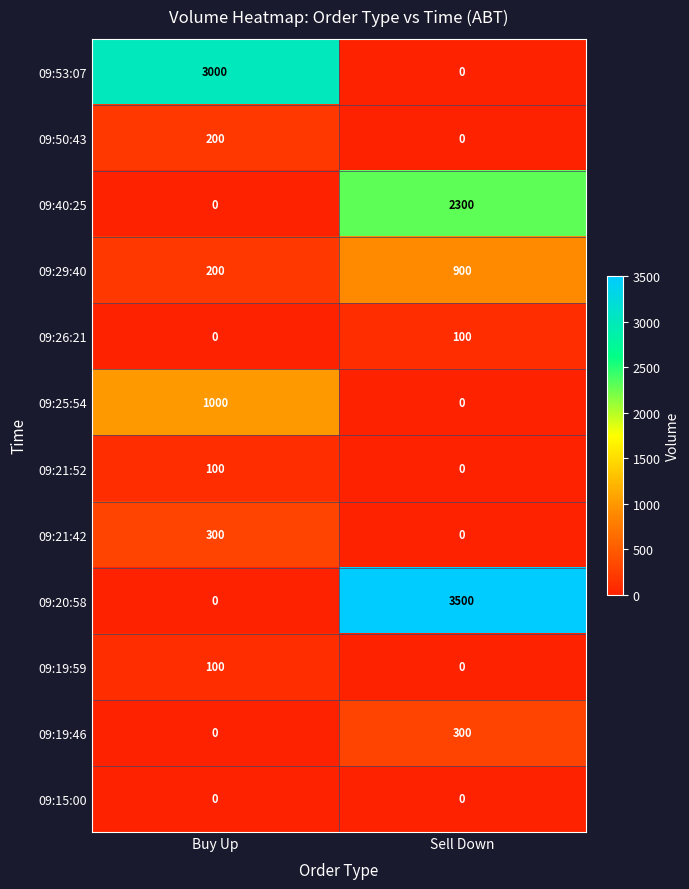

What is the approximate value of 09:19:46 at Sell Down, to the nearest 50?

300